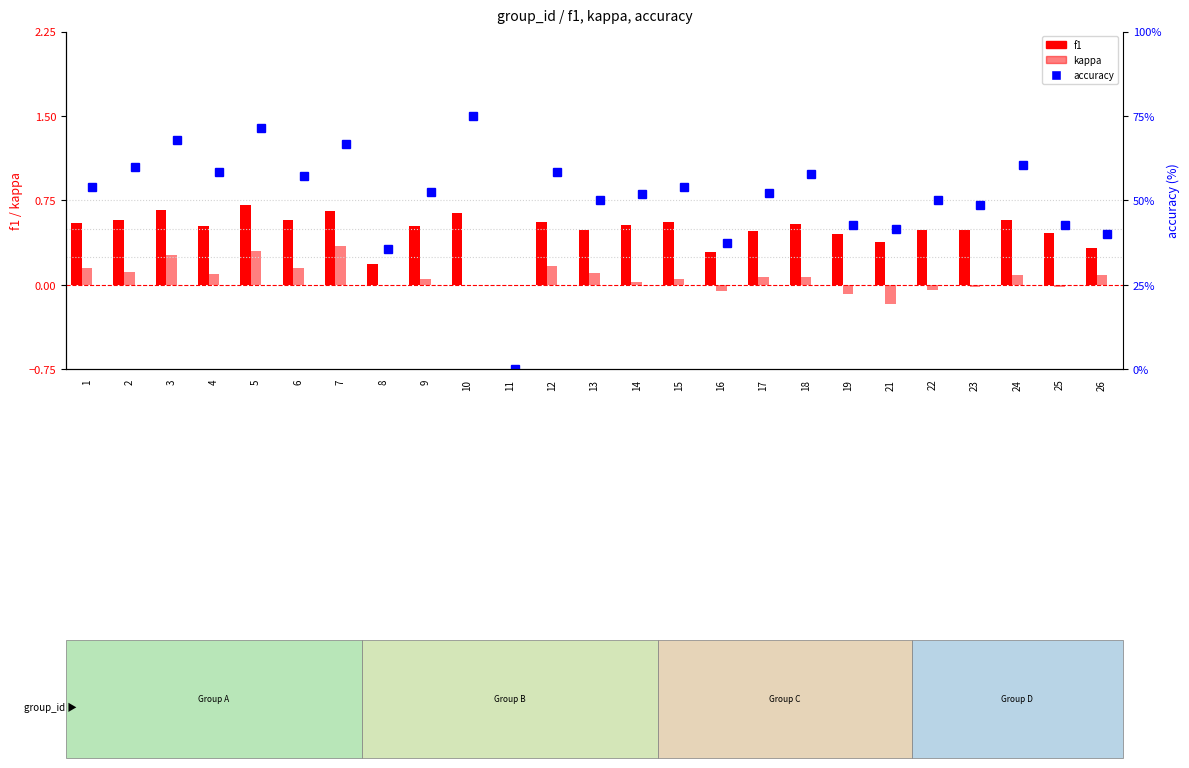

Which series has the largest total across all categories?

accuracy